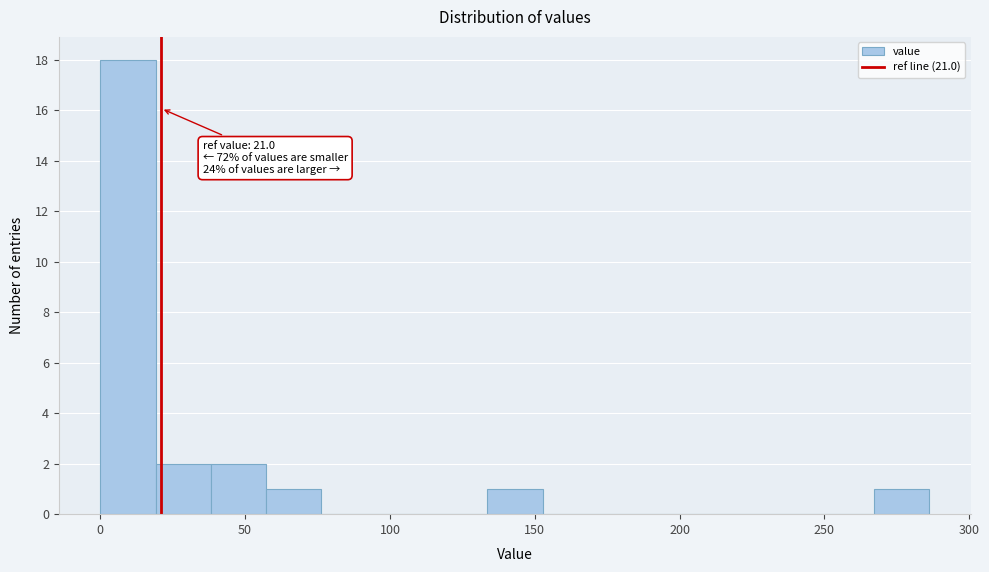

Around what value on the x-axis is the tallest bar? Give the approximate position of its centre, as read against the axis.

10